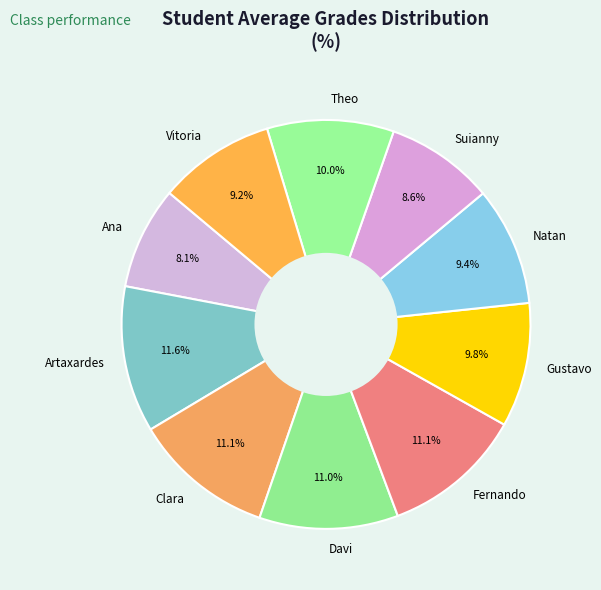

Combined, do Clara and Suianny account for over 50%?

No